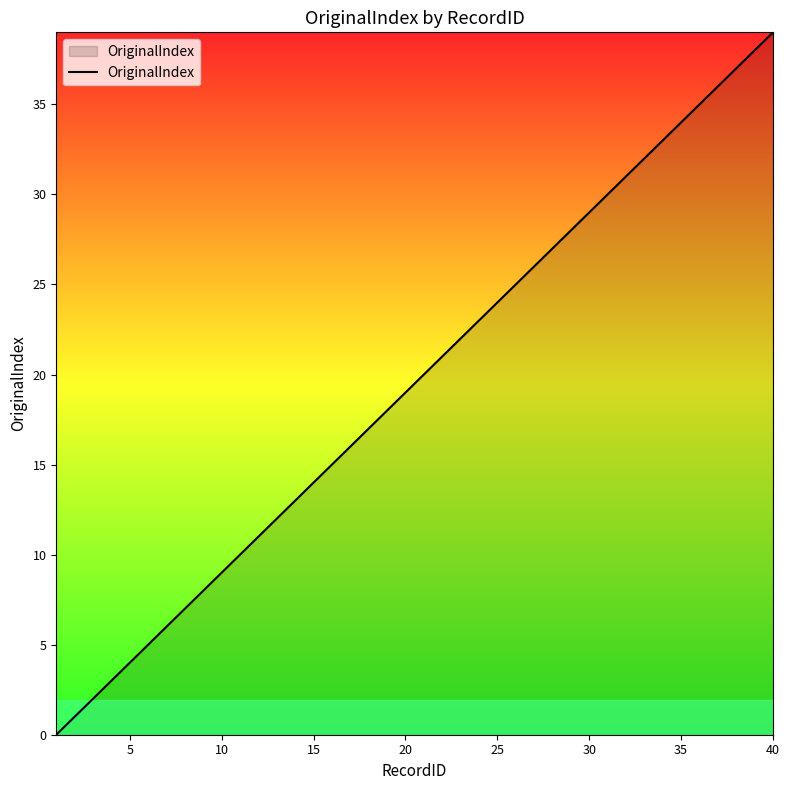

Count the number of data series in this chart.

1